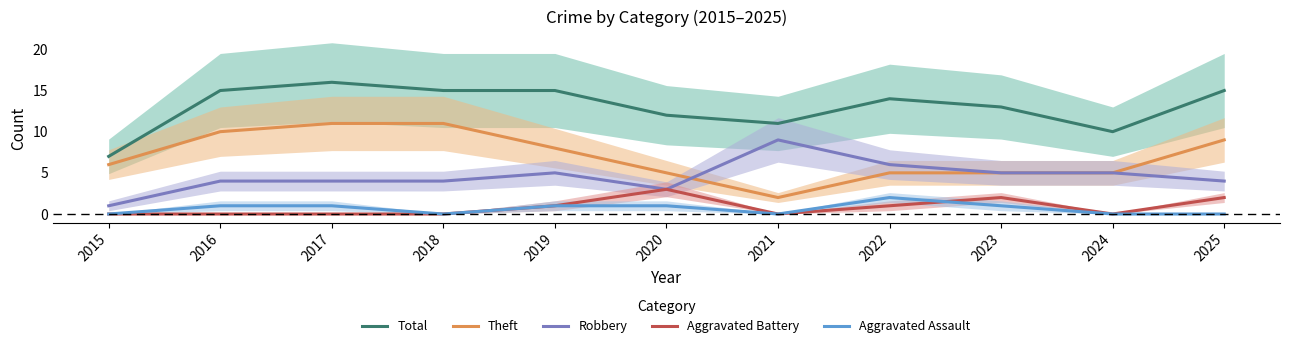

List the labels in order of Total value, smallest first.

2015, 2024, 2021, 2020, 2023, 2022, 2016, 2018, 2019, 2025, 2017